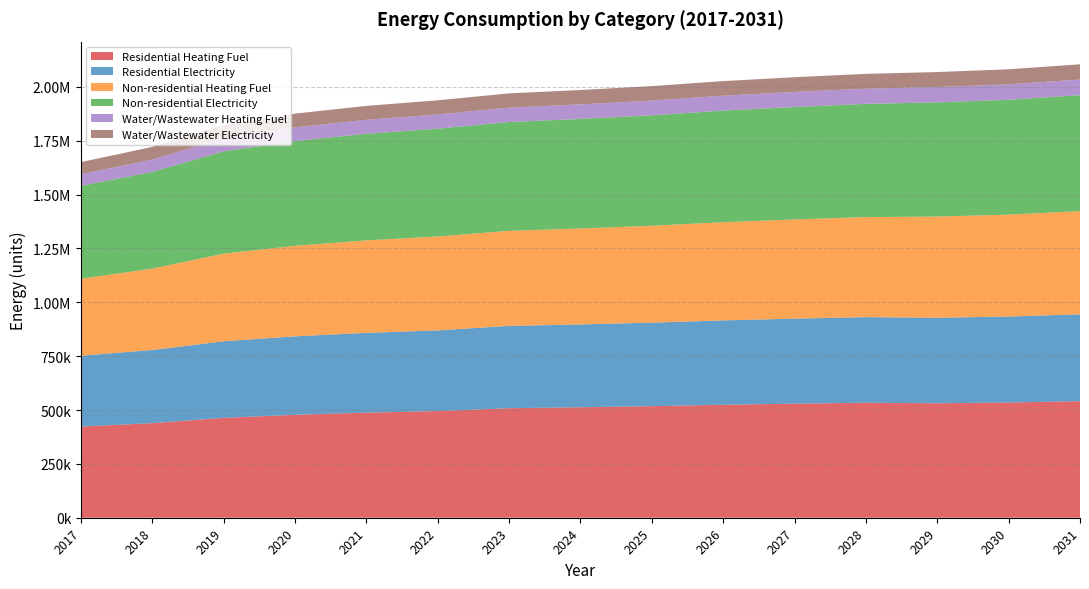

Reading right to left, list all the values displayed in this chart.

Residential Heating Fuel: 541301.0	534893.3	531333.5	533894.0	529555.1	524493.1	517984.8	512922.7	508583.8	495023.3	487903.7	477936.2	463696.9	439161.8	423188.8
Residential Electricity: 403214.2	399273.8	397084.7	397479.0	394826.1	391731.0	387751.6	384656.5	382003.6	374755.9	370377.7	364248.2	355491.8	339556.7	329044.5
Non-residential Heating Fuel: 479025.5	473066.4	469755.8	464458.8	460486.0	455851.2	449892.1	445257.2	441284.5	435987.5	429366.3	420096.6	406854.2	377720.8	357195.0
Non-residential Electricity: 538499.4	533237.0	530313.4	525635.7	522127.4	518034.4	512771.9	508678.9	505170.6	500492.9	494645.7	486459.7	474765.4	449037.9	430911.7
Water/Wastewater Heating Fuel: 72641.9	71737.1	71241.2	70450.8	69851.7	69157.1	68261.5	67549.3	66937.6	66126.6	65117.9	63707.9	61709.8	57300.1	54205.6
Water/Wastewater Electricity: 70512.6	69820.9	69451.7	68867.8	68416.1	67898.7	67227.9	66671.1	66191.2	65561.1	64785.2	63703.5	62195.3	58846.3	56516.8